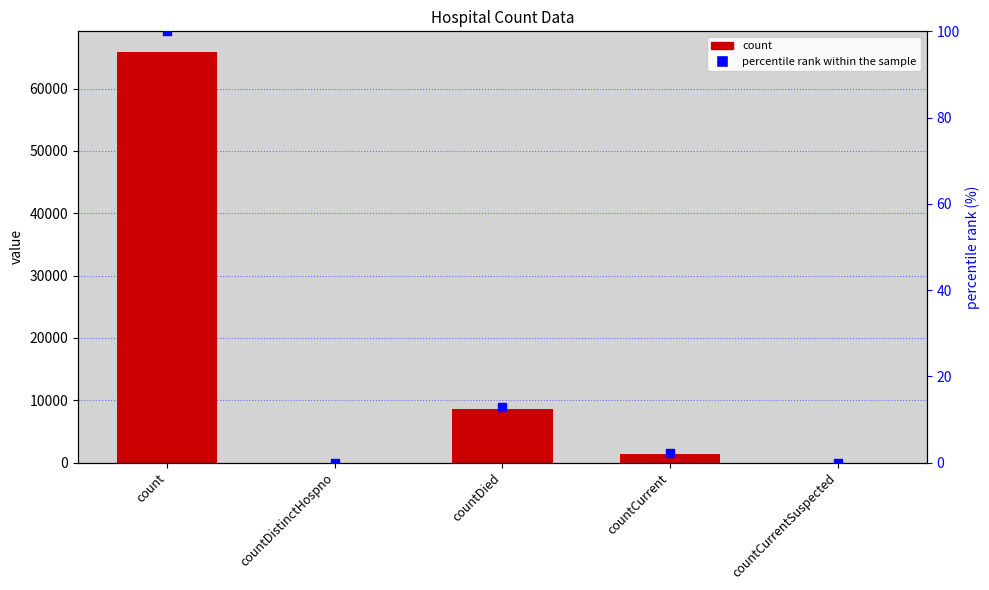

What is the total value across all series at countCurrent?

1386.1